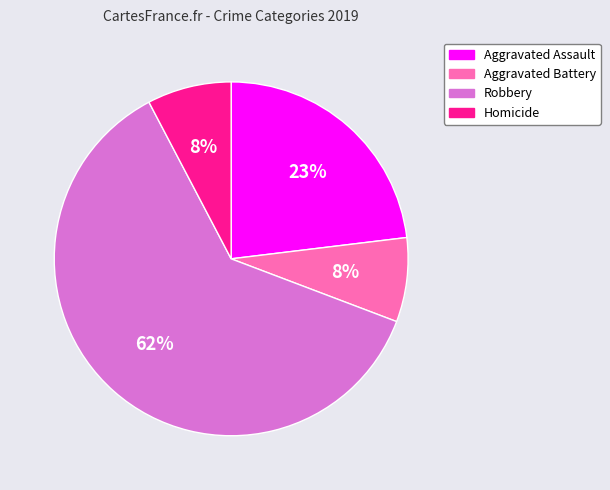

Does any single category account for the majority?

Yes